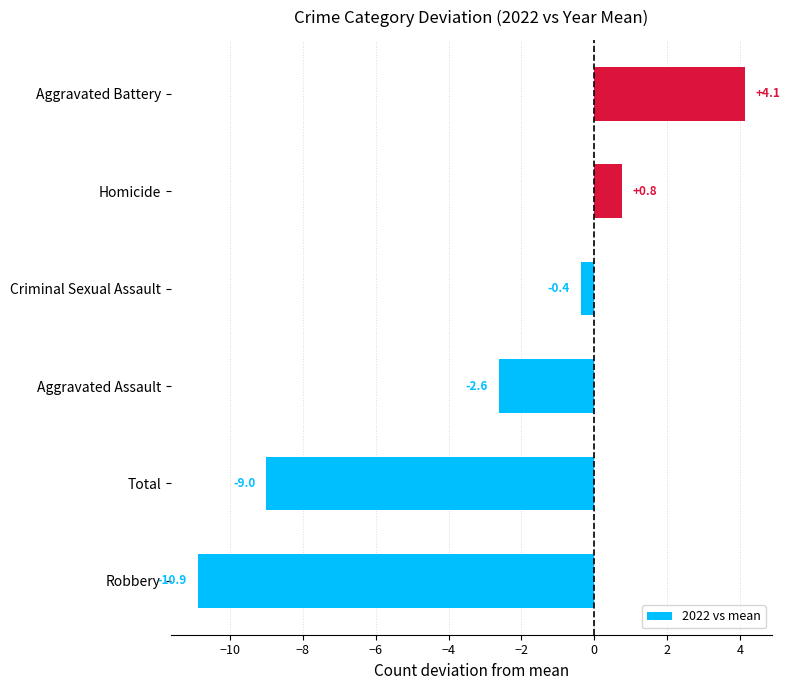

Which category has the highest value across all series?

Aggravated Battery